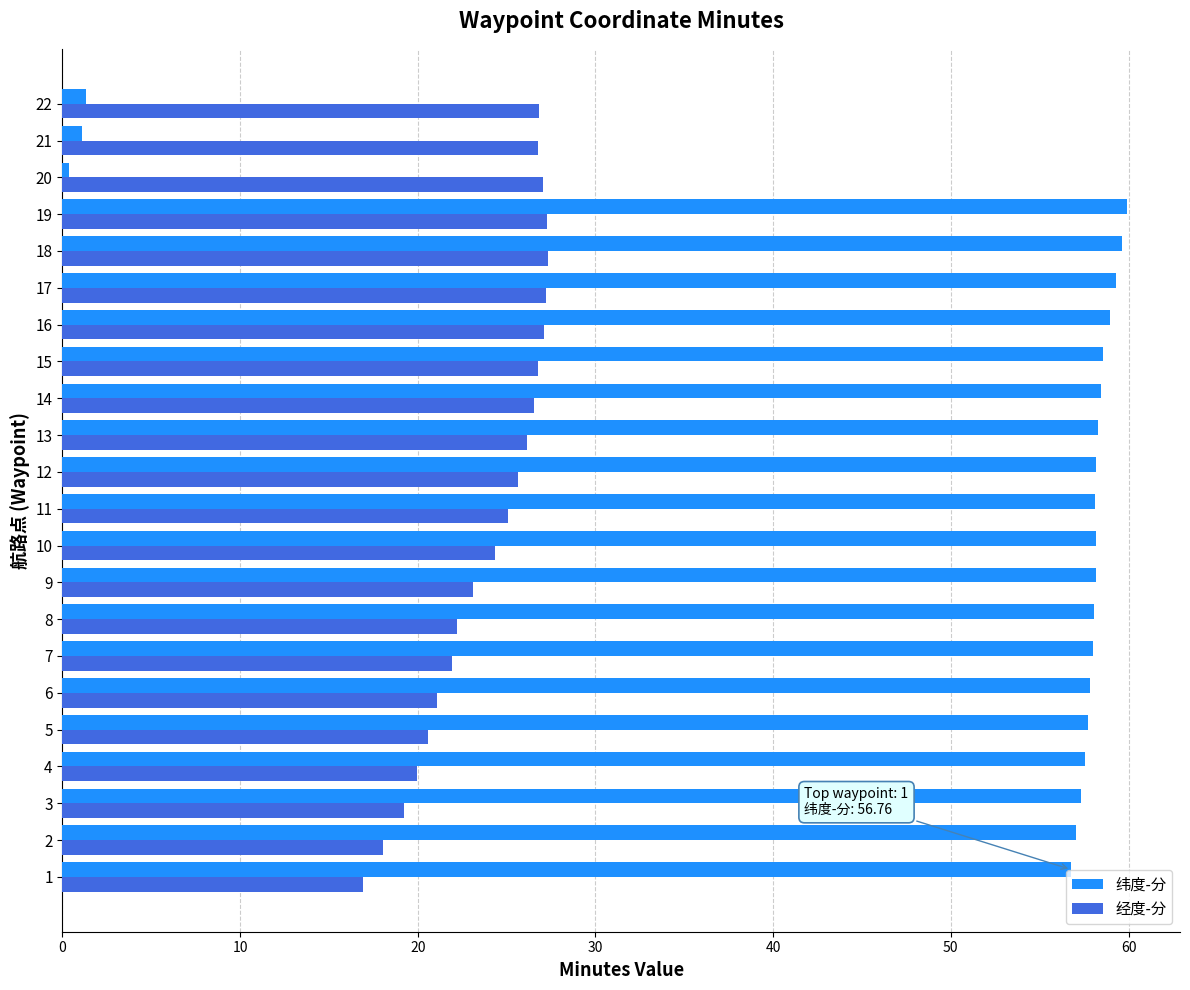

What is the sum of all 纬度-分 values?

1108.8